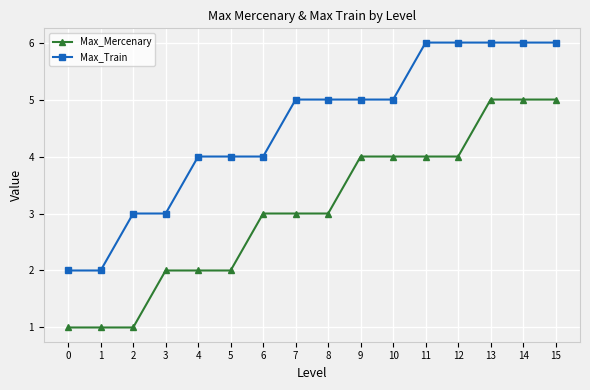

Reading left to right, transcribe all the data shown in this chart.

Max_Mercenary: 0=1	1=1	2=1	3=2	4=2	5=2	6=3	7=3	8=3	9=4	10=4	11=4	12=4	13=5	14=5	15=5
Max_Train: 0=2	1=2	2=3	3=3	4=4	5=4	6=4	7=5	8=5	9=5	10=5	11=6	12=6	13=6	14=6	15=6